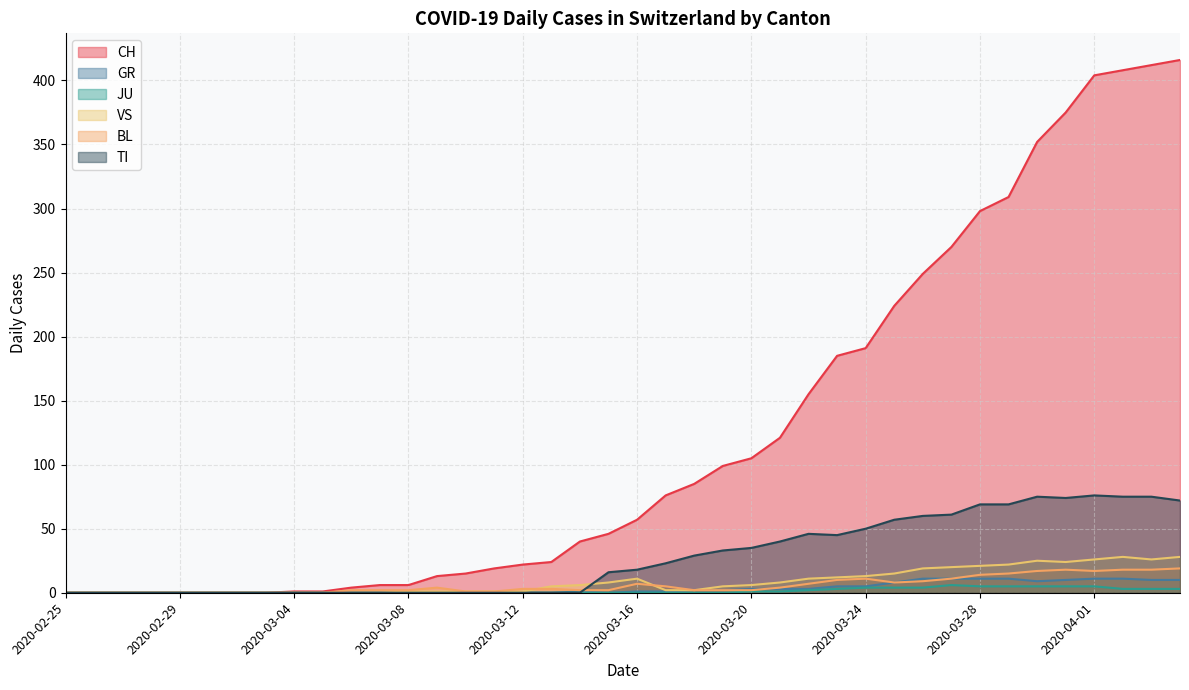

Reading left to right, transcribe all the data shown in this chart.

CH: 2020-02-25=0	2020-02-26=0	2020-02-27=0	2020-02-28=0	2020-02-29=0	2020-03-01=0	2020-03-02=0	2020-03-03=0	2020-03-04=1	2020-03-05=1	2020-03-06=4	2020-03-07=6	2020-03-08=6	2020-03-09=13	2020-03-10=15	2020-03-11=19	2020-03-12=22	2020-03-13=24	2020-03-14=40	2020-03-15=46	2020-03-16=57	2020-03-17=76	2020-03-18=85	2020-03-19=99	2020-03-20=105	2020-03-21=121	2020-03-22=155	2020-03-23=185	2020-03-24=191	2020-03-25=224	2020-03-26=249	2020-03-27=270	2020-03-28=298	2020-03-29=309	2020-03-30=352	2020-03-31=375	2020-04-01=404	2020-04-02=408	2020-04-03=412	2020-04-04=416
GR: 2020-02-25=0	2020-02-26=0	2020-02-27=0	2020-02-28=0	2020-02-29=0	2020-03-01=0	2020-03-02=0	2020-03-03=0	2020-03-04=0	2020-03-05=0	2020-03-06=0	2020-03-07=0	2020-03-08=0	2020-03-09=0	2020-03-10=0	2020-03-11=0	2020-03-12=0	2020-03-13=0	2020-03-14=1	2020-03-15=0	2020-03-16=1	2020-03-17=1	2020-03-18=2	2020-03-19=2	2020-03-20=3	2020-03-21=3	2020-03-22=3	2020-03-23=5	2020-03-24=5	2020-03-25=8	2020-03-26=11	2020-03-27=11	2020-03-28=11	2020-03-29=11	2020-03-30=9	2020-03-31=10	2020-04-01=11	2020-04-02=11	2020-04-03=10	2020-04-04=10
JU: 2020-02-25=0	2020-02-26=0	2020-02-27=0	2020-02-28=0	2020-02-29=0	2020-03-01=0	2020-03-02=0	2020-03-03=0	2020-03-04=0	2020-03-05=0	2020-03-06=0	2020-03-07=0	2020-03-08=0	2020-03-09=0	2020-03-10=0	2020-03-11=0	2020-03-12=0	2020-03-13=0	2020-03-14=0	2020-03-15=0	2020-03-16=0	2020-03-17=0	2020-03-18=0	2020-03-19=0	2020-03-20=1	2020-03-21=1	2020-03-22=2	2020-03-23=3	2020-03-24=4	2020-03-25=4	2020-03-26=4	2020-03-27=6	2020-03-28=5	2020-03-29=5	2020-03-30=5	2020-03-31=5	2020-04-01=5	2020-04-02=3	2020-04-03=3	2020-04-04=3
VS: 2020-02-25=0	2020-02-26=0	2020-02-27=0	2020-02-28=0	2020-02-29=0	2020-03-01=0	2020-03-02=0	2020-03-03=0	2020-03-04=0	2020-03-05=0	2020-03-06=0	2020-03-07=0	2020-03-08=1	2020-03-09=1	2020-03-10=1	2020-03-11=1	2020-03-12=1	2020-03-13=5	2020-03-14=6	2020-03-15=8	2020-03-16=11	2020-03-17=2	2020-03-18=2	2020-03-19=5	2020-03-20=6	2020-03-21=8	2020-03-22=11	2020-03-23=12	2020-03-24=13	2020-03-25=15	2020-03-26=19	2020-03-27=20	2020-03-28=21	2020-03-29=22	2020-03-30=25	2020-03-31=24	2020-04-01=26	2020-04-02=28	2020-04-03=26	2020-04-04=28
BL: 2020-02-25=0	2020-02-26=0	2020-02-27=0	2020-02-28=0	2020-02-29=0	2020-03-01=0	2020-03-02=0	2020-03-03=0	2020-03-04=0	2020-03-05=0	2020-03-06=2	2020-03-07=2	2020-03-08=2	2020-03-09=4	2020-03-10=1	2020-03-11=1	2020-03-12=3	2020-03-13=3	2020-03-14=2	2020-03-15=2	2020-03-16=7	2020-03-17=5	2020-03-18=2	2020-03-19=2	2020-03-20=2	2020-03-21=4	2020-03-22=7	2020-03-23=10	2020-03-24=11	2020-03-25=8	2020-03-26=9	2020-03-27=11	2020-03-28=14	2020-03-29=15	2020-03-30=17	2020-03-31=18	2020-04-01=17	2020-04-02=18	2020-04-03=18	2020-04-04=19
TI: 2020-02-25=0	2020-02-26=0	2020-02-27=0	2020-02-28=0	2020-02-29=0	2020-03-01=0	2020-03-02=0	2020-03-03=0	2020-03-04=0	2020-03-05=0	2020-03-06=0	2020-03-07=0	2020-03-08=0	2020-03-09=0	2020-03-10=0	2020-03-11=0	2020-03-12=0	2020-03-13=0	2020-03-14=0	2020-03-15=16	2020-03-16=18	2020-03-17=23	2020-03-18=29	2020-03-19=33	2020-03-20=35	2020-03-21=40	2020-03-22=46	2020-03-23=45	2020-03-24=50	2020-03-25=57	2020-03-26=60	2020-03-27=61	2020-03-28=69	2020-03-29=69	2020-03-30=75	2020-03-31=74	2020-04-01=76	2020-04-02=75	2020-04-03=75	2020-04-04=72